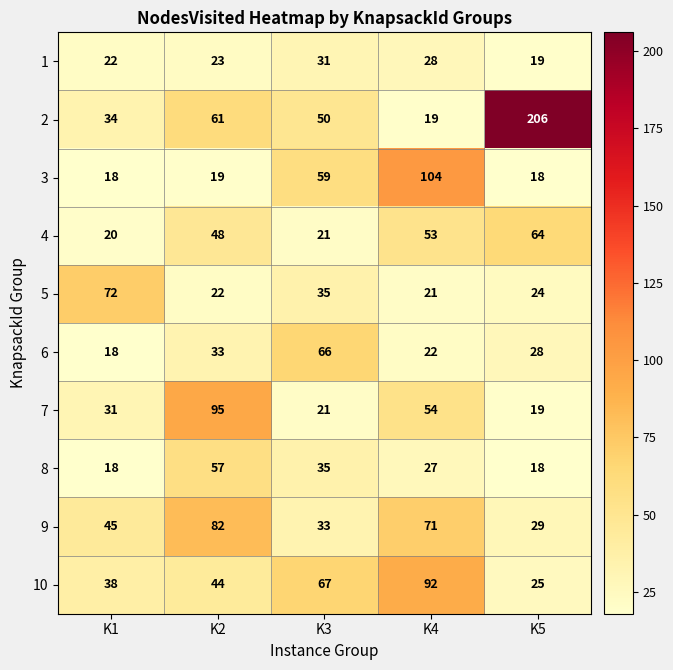

Which series has the largest total across all categories?

2